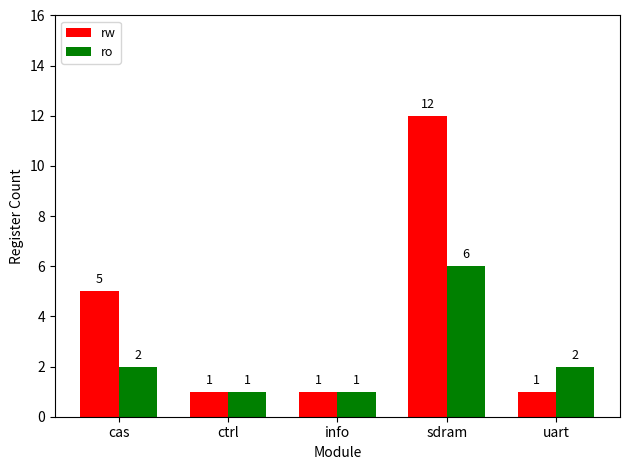

What position from the right is uart?

1